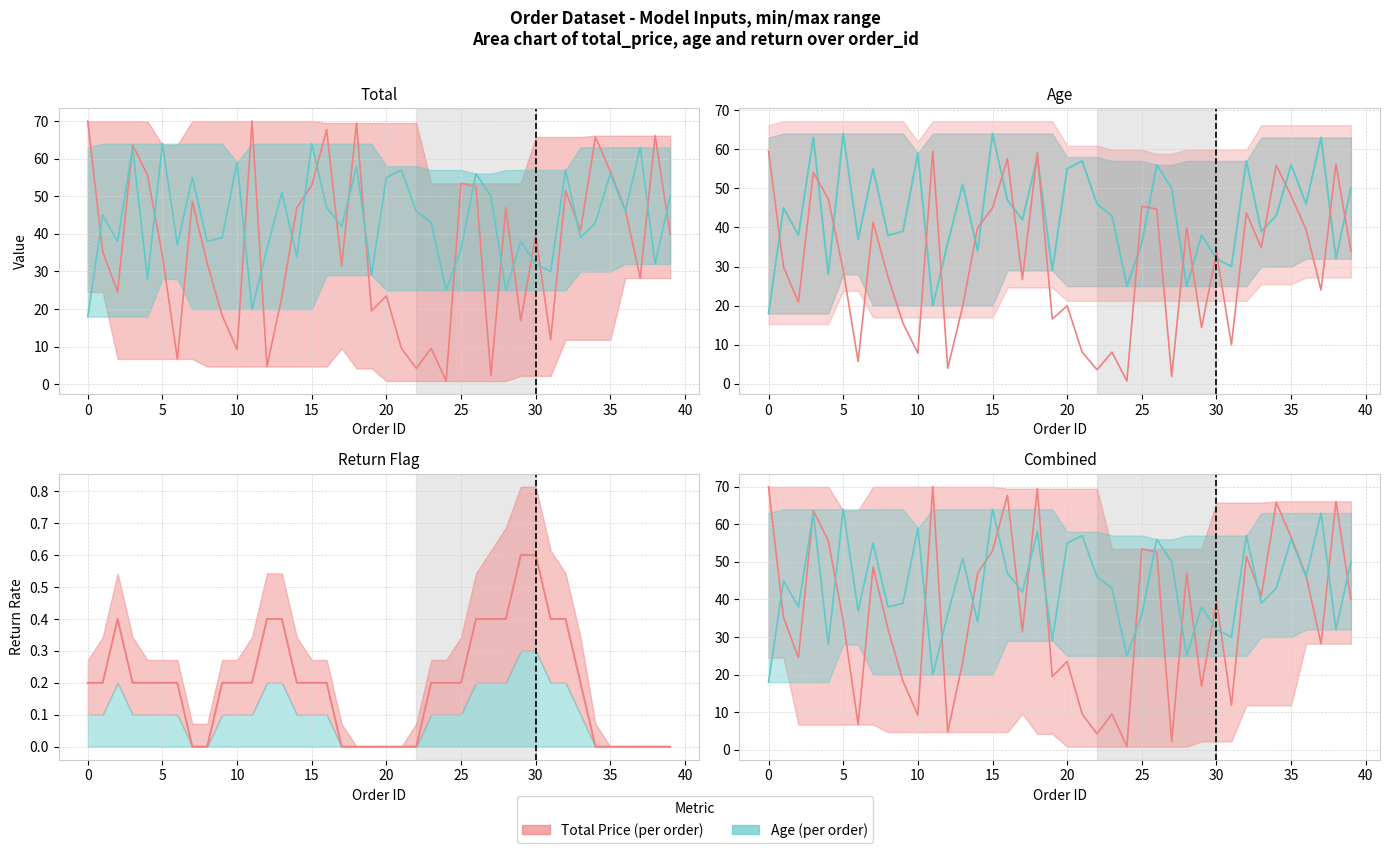

What is the difference between the highest and lowest values at 18?

69.5